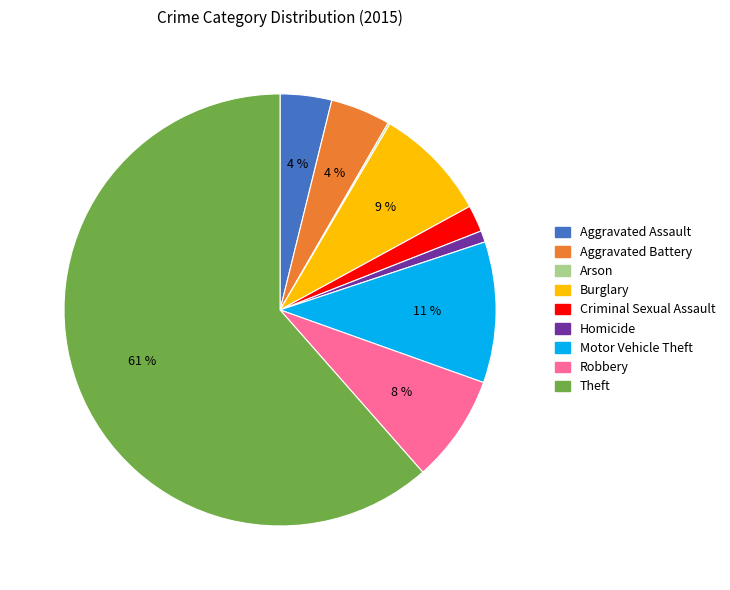

The Theft slice represents 49% of the pie. True or false?

False